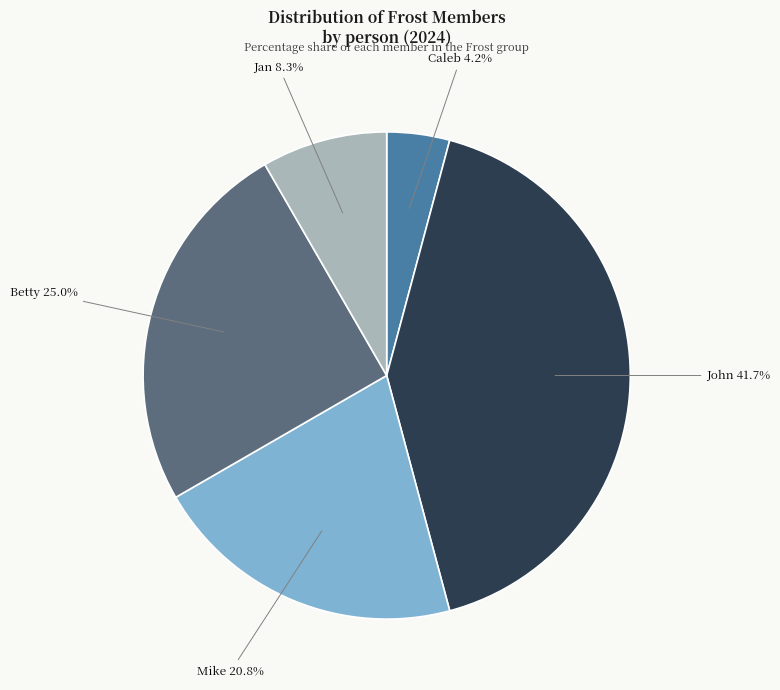

Is there any slice that represents more than half of the pie?

No